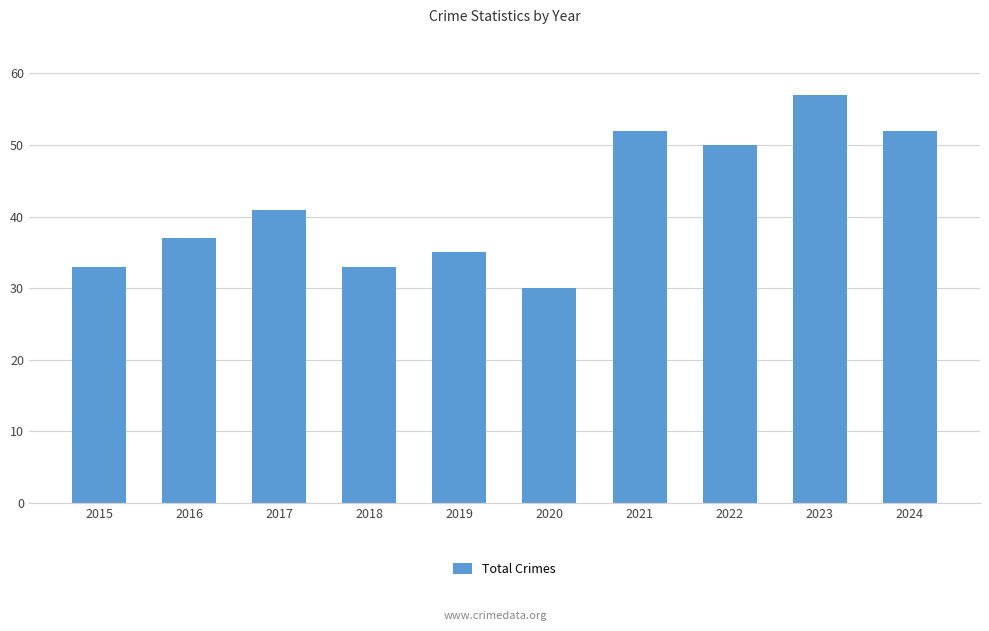

What is the maximum value shown in the chart?

57